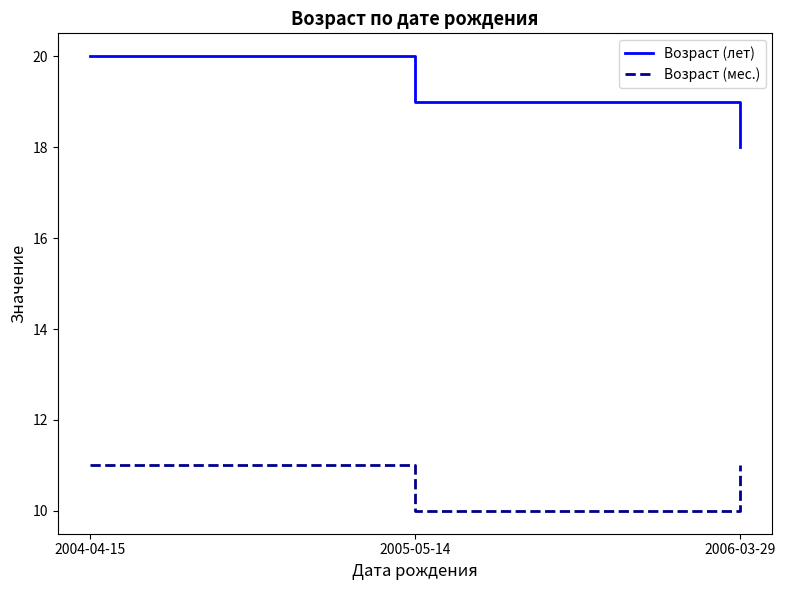

What is the total value across all series at 2006-03-29?

29